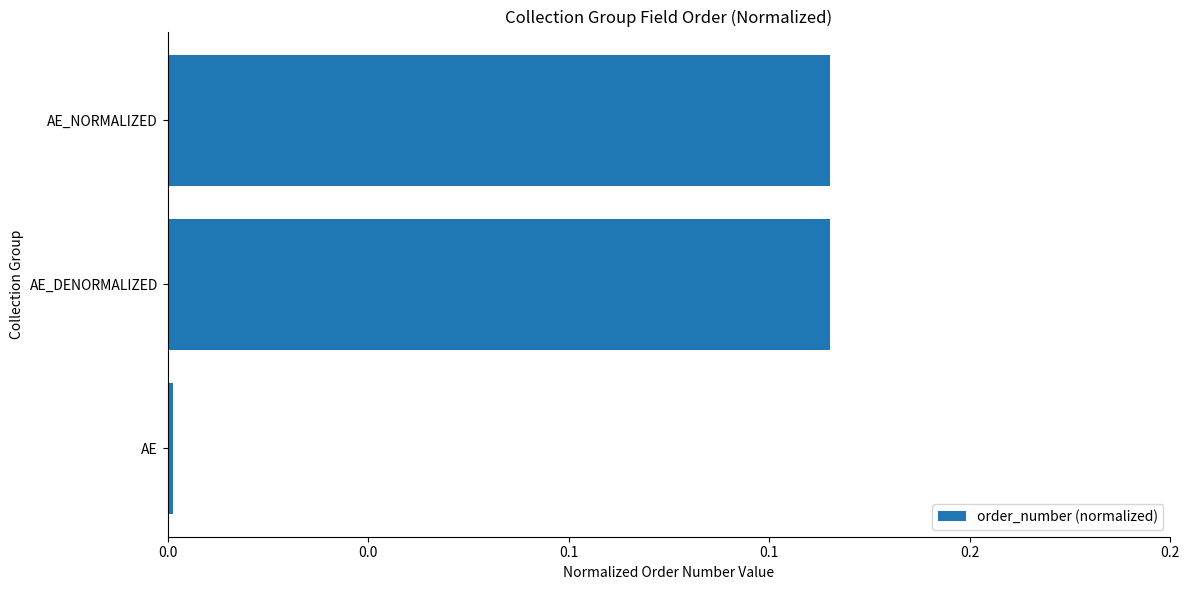

What is the average value?

0.1